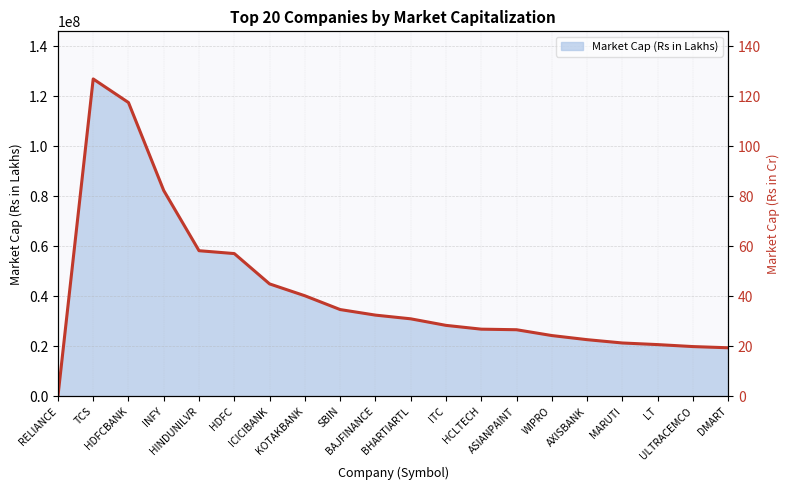

What is the approximate value at ITC, to the nearest 100?

28410300